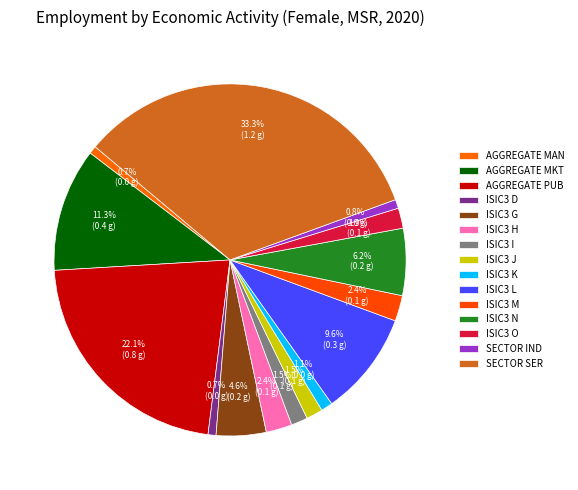

Count the number of slices in the pie.

15